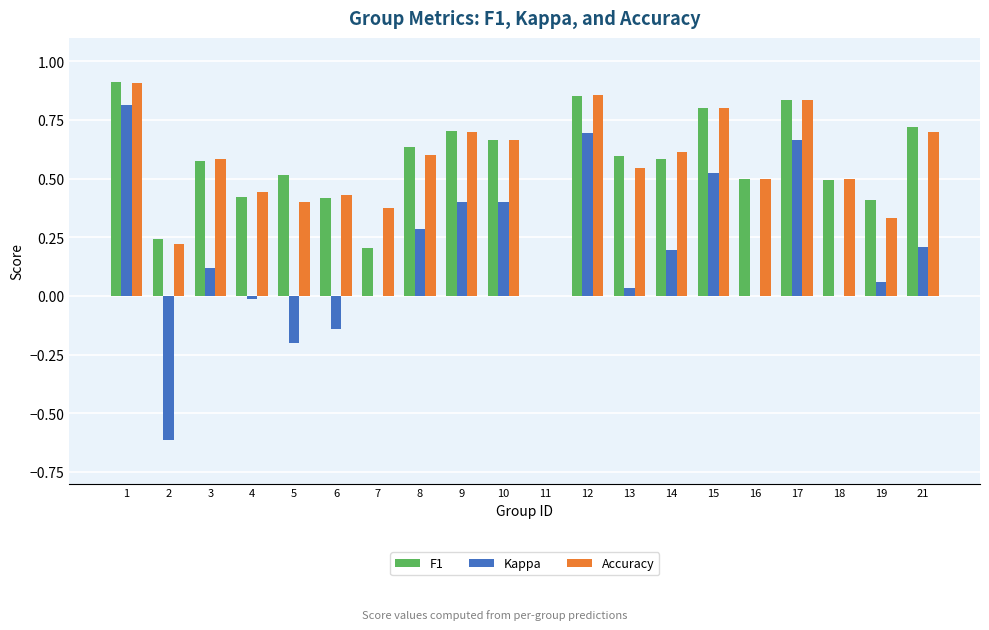

What is the sum of the Accuracy values at 8 and 6?

1.0